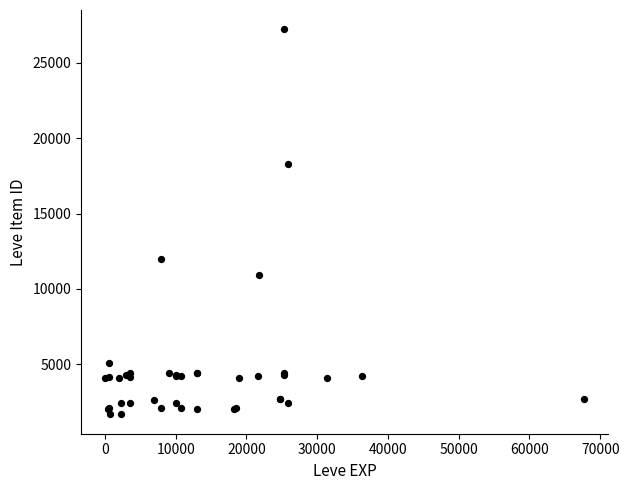

What Y value in the scatter plot is closest to 14448?

12018